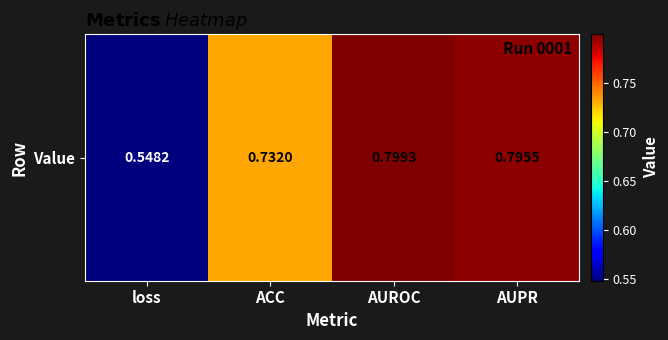

What is the greatest value displayed?

0.8